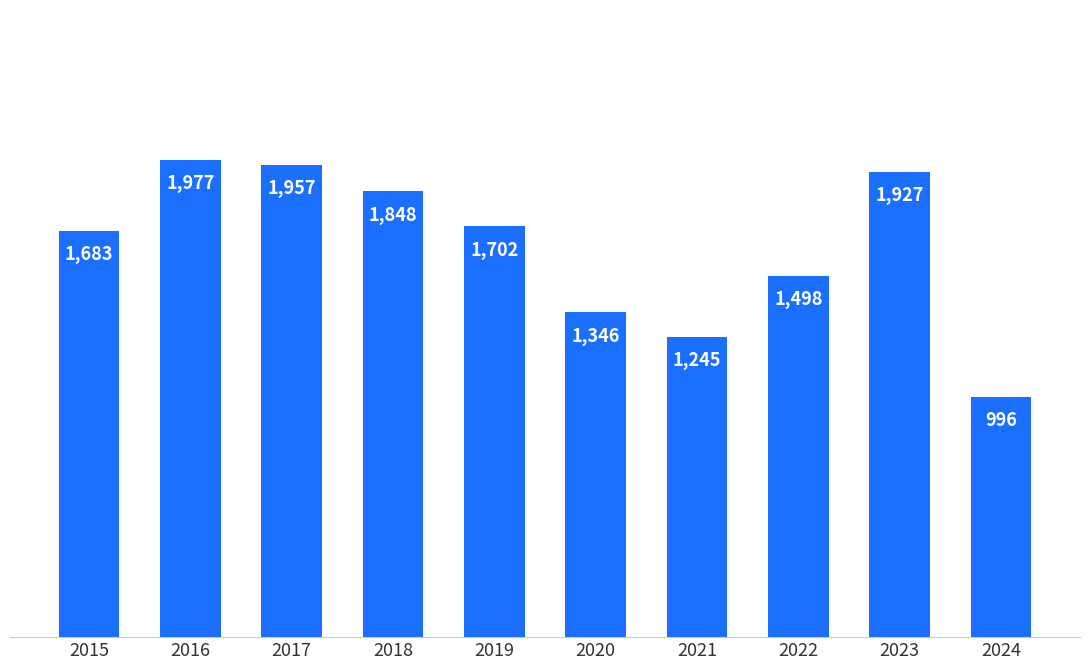

What is the greatest value displayed?

1977